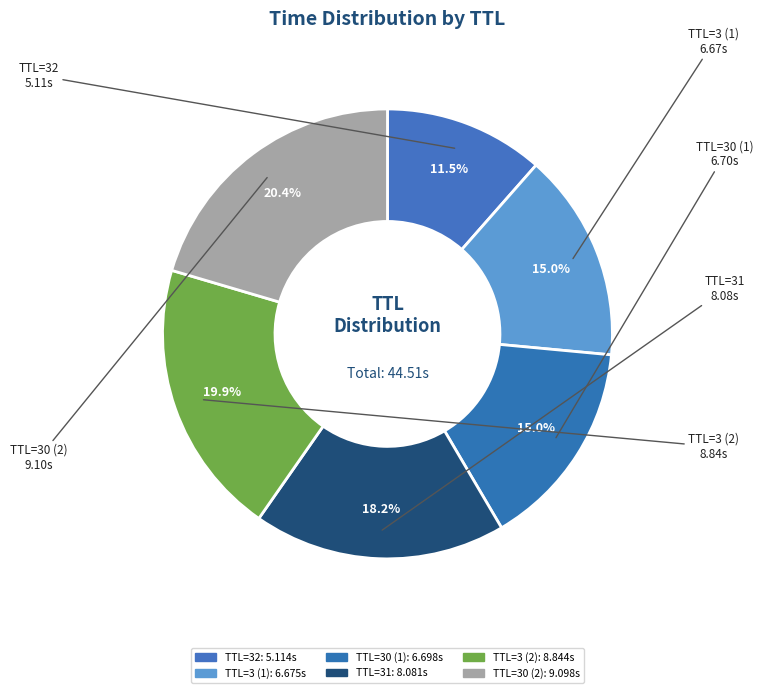

How many slices are in this pie chart?

6